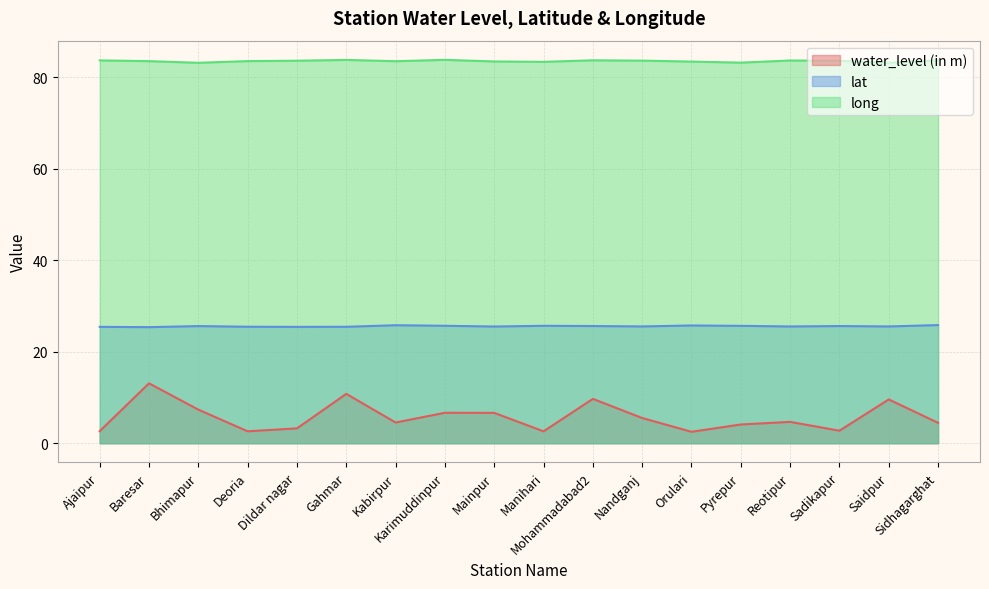

Where is the first local maximum for water_level (in m)?

Baresar